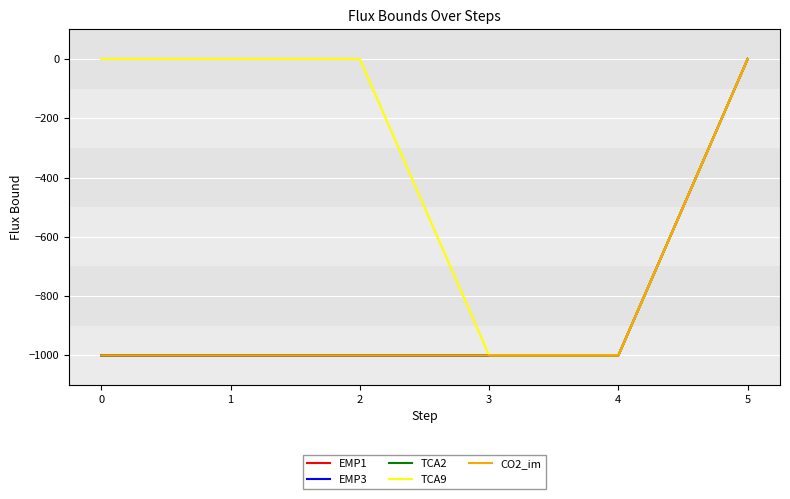

True or false: EMP1 and TCA2 cross at least once.

False